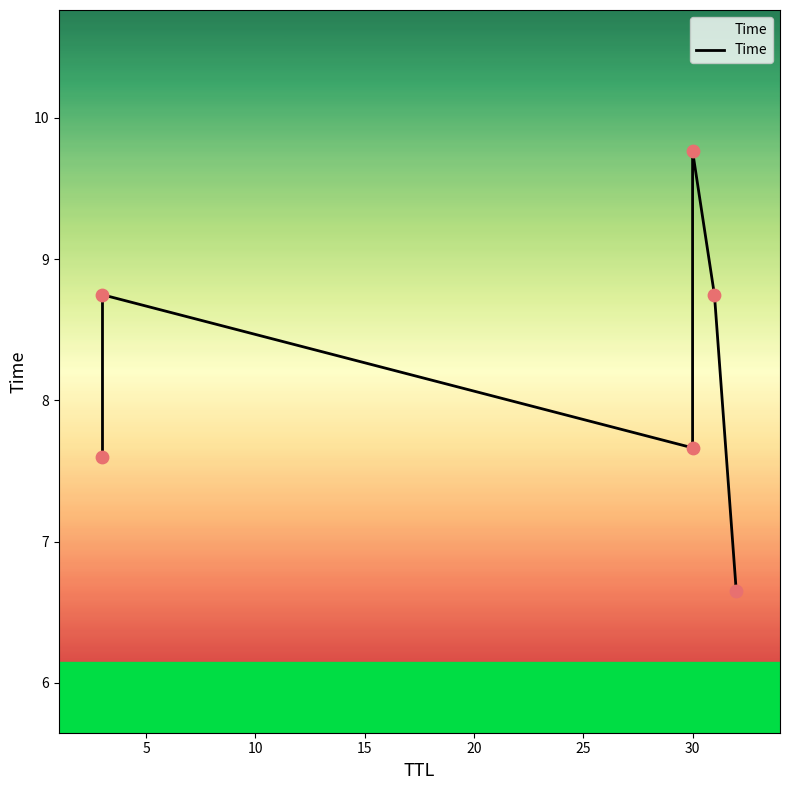

What is the change in value from 15 to 25?

-3.1